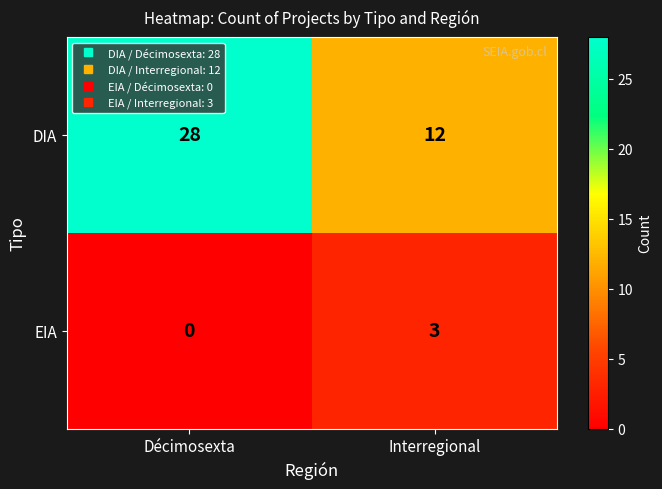

Reading left to right, extract all data points from this chart.

DIA: Décimosexta=28	Interregional=12
EIA: Décimosexta=0	Interregional=3